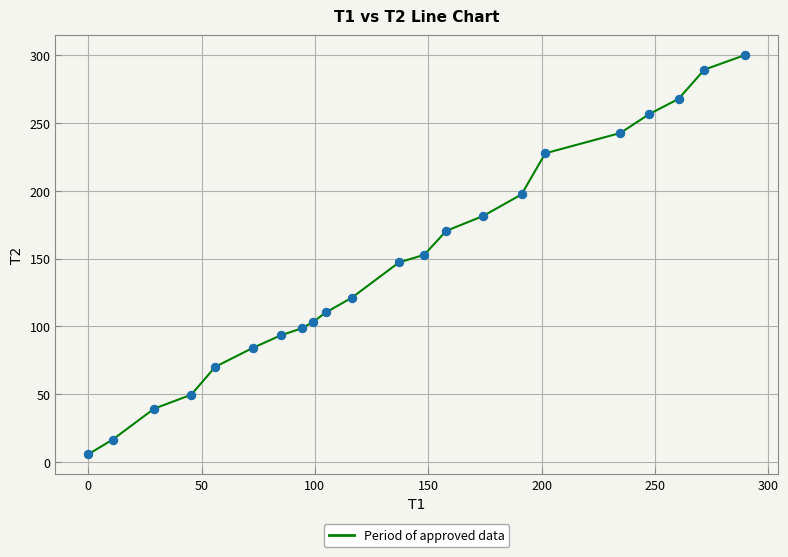

True or false: there are more than 2 points higher than both neighbors.

False